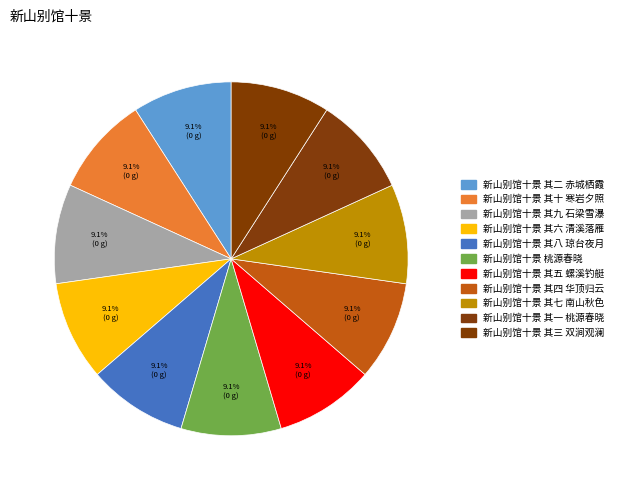

Between 新山别馆十景 其九 石梁雪瀑 and 新山别馆十景 其四 华顶归云, which is larger?

新山别馆十景 其九 石梁雪瀑